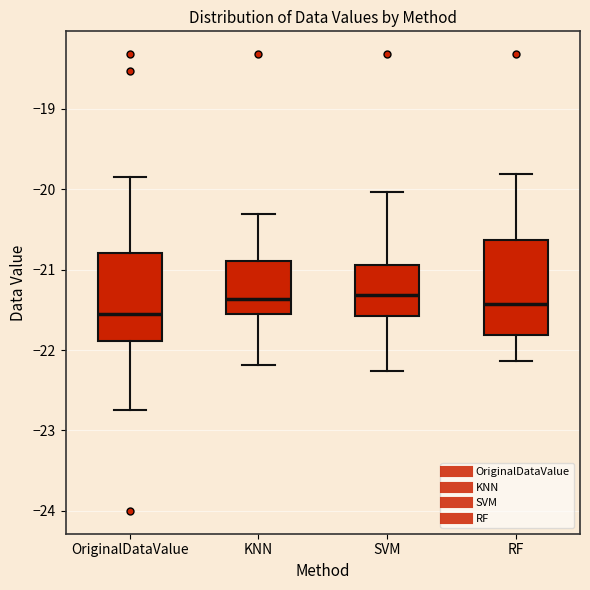

Reading left to right, read every box against the y-axis: the position of its median line, the range the box covers, and the ends of its whiskers. The values are not printed on the chart, so give them approximately, as read against the axis.

OriginalDataValue: median -21.6, box -21.9 to -20.8, whiskers -22.7 to -19.8
KNN: median -21.4, box -21.5 to -20.9, whiskers -22.2 to -20.3
SVM: median -21.3, box -21.6 to -20.9, whiskers -22.3 to -20.0
RF: median -21.4, box -21.8 to -20.6, whiskers -22.1 to -19.8